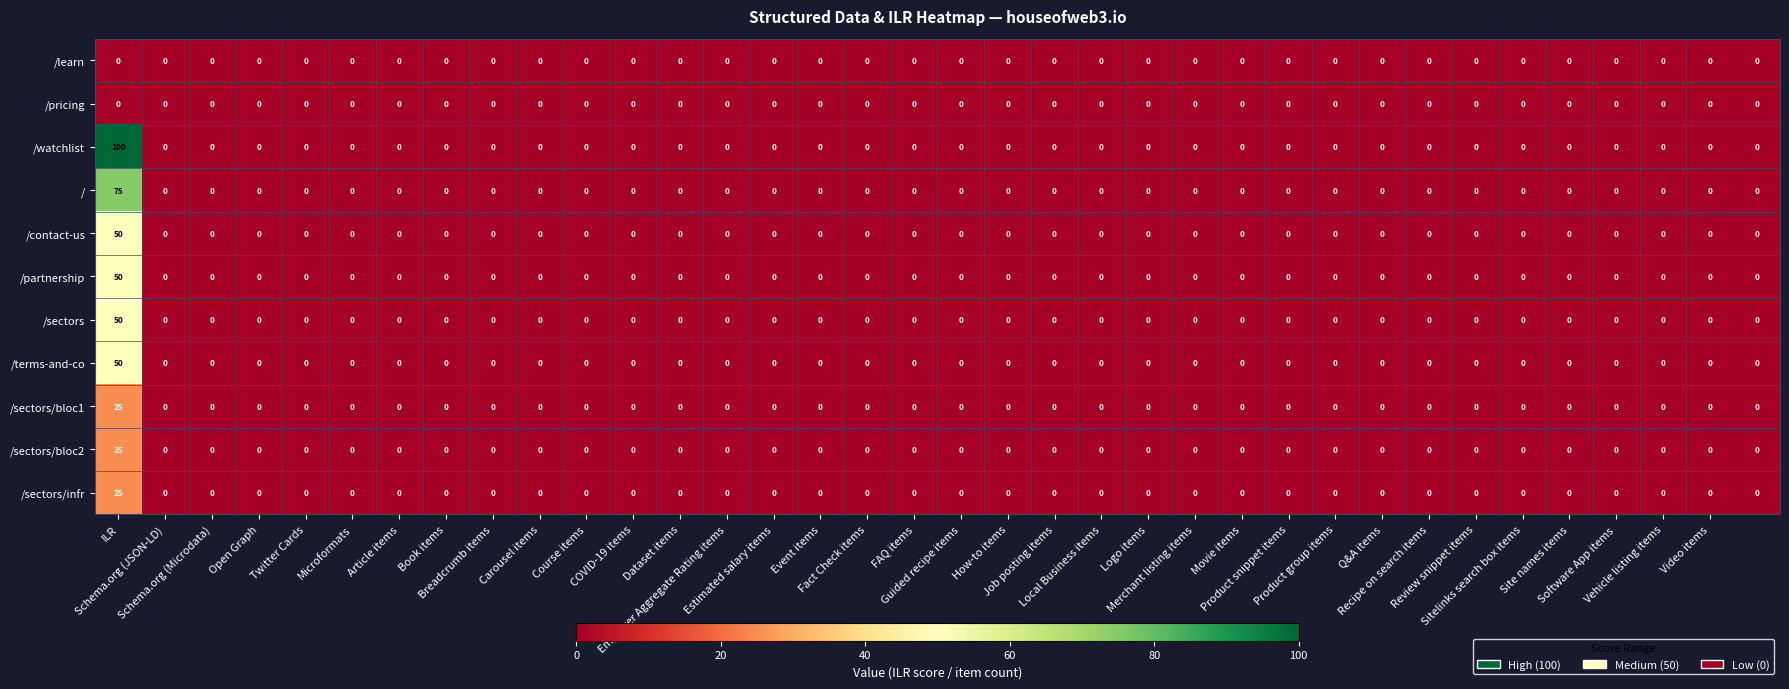

Which series has the largest range (max minus min)?

/watchlist